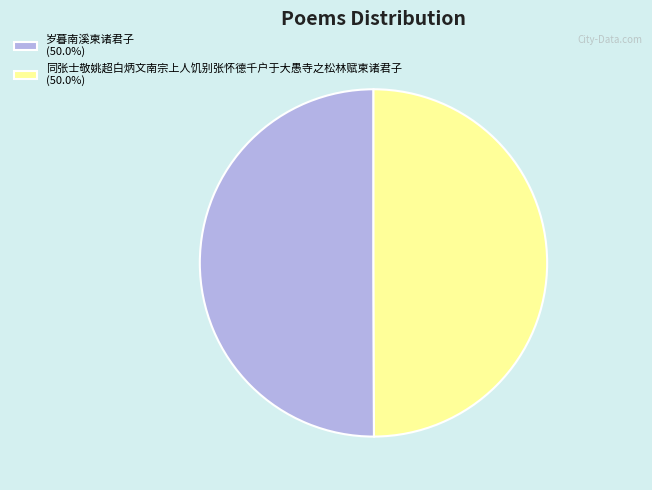

Combined, do 岁暮南溪柬诸君子 (50.0%) and 同张士敬姚超白炳文南宗上人饥别张怀德千户于大愚寺之松林赋柬诸君子 (50.0%) account for over 50%?

Yes